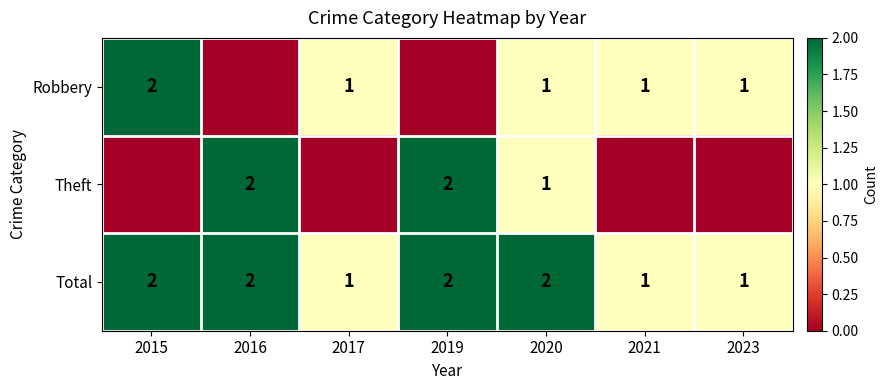

Is it true that Total equals 2 at 2016?

True